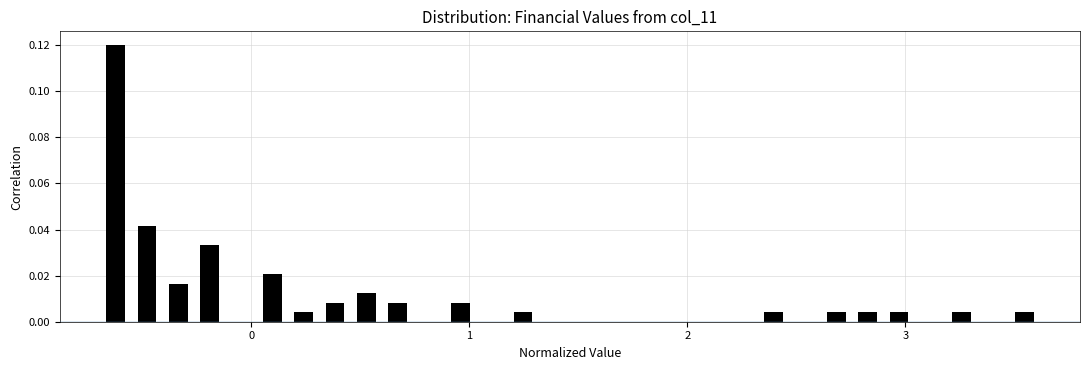

Around what value on the x-axis is the tallest bar? Give the approximate position of its centre, as read against the axis.

-0.6